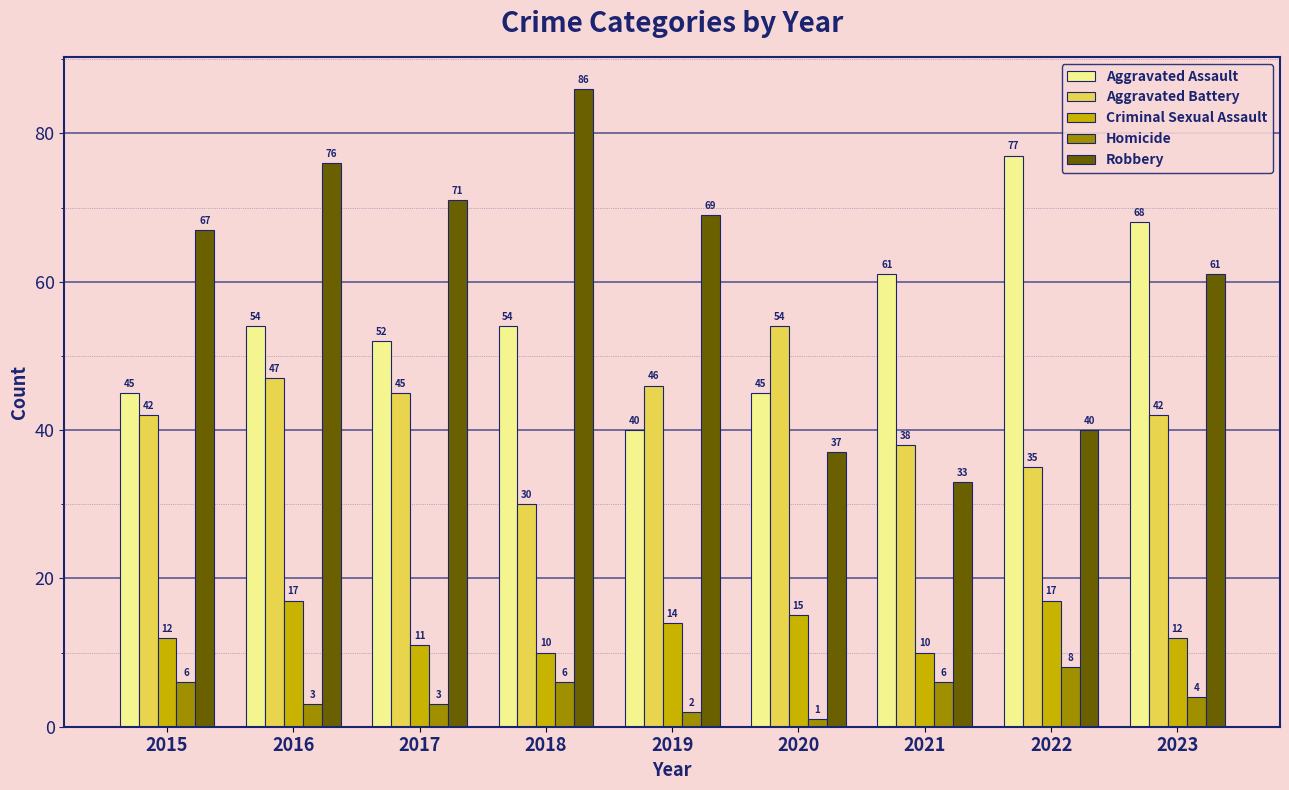

Which category has the lowest value across all series?

2020